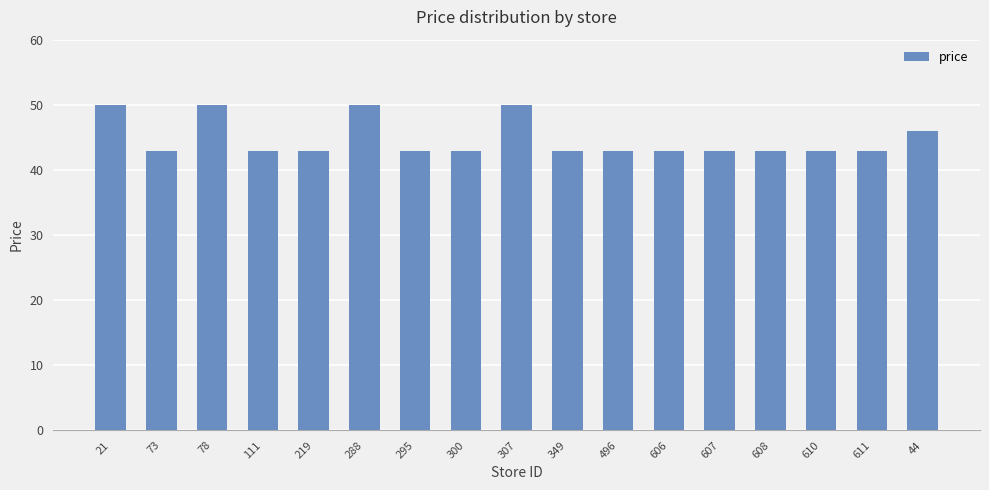

What is the difference between the maximum and minimum values?

7.0